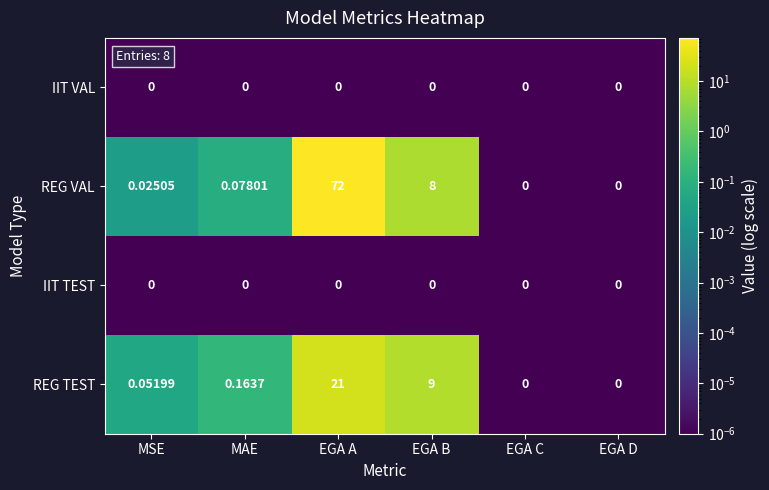

Which series has the widest spread of values?

REG VAL